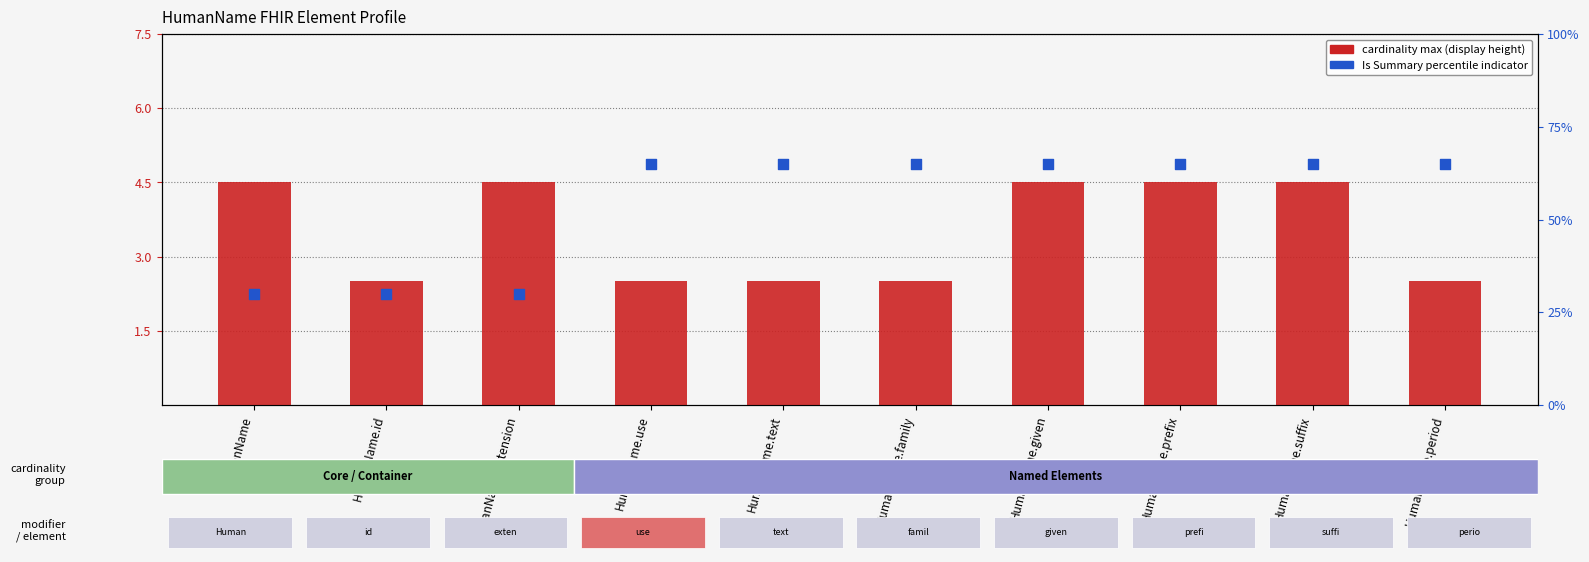

Which series has the widest spread of Y values?

Is Summary